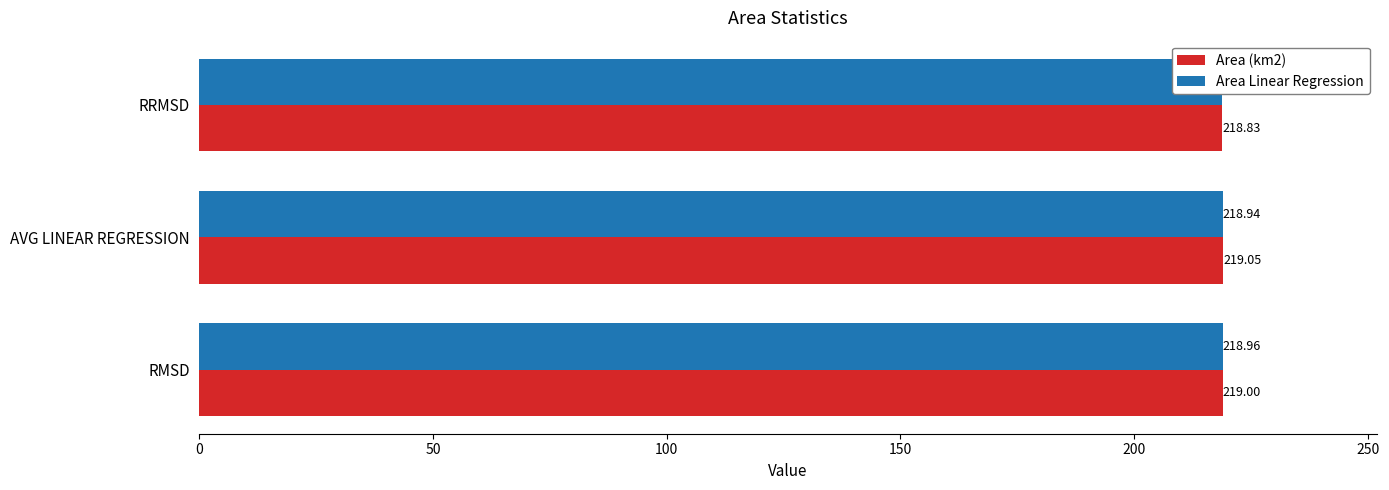

Reading left to right, what are all the values shown in this chart?

Area (km2): 219.0	219.0	218.8
Area Linear Regression: 219.0	218.9	218.9